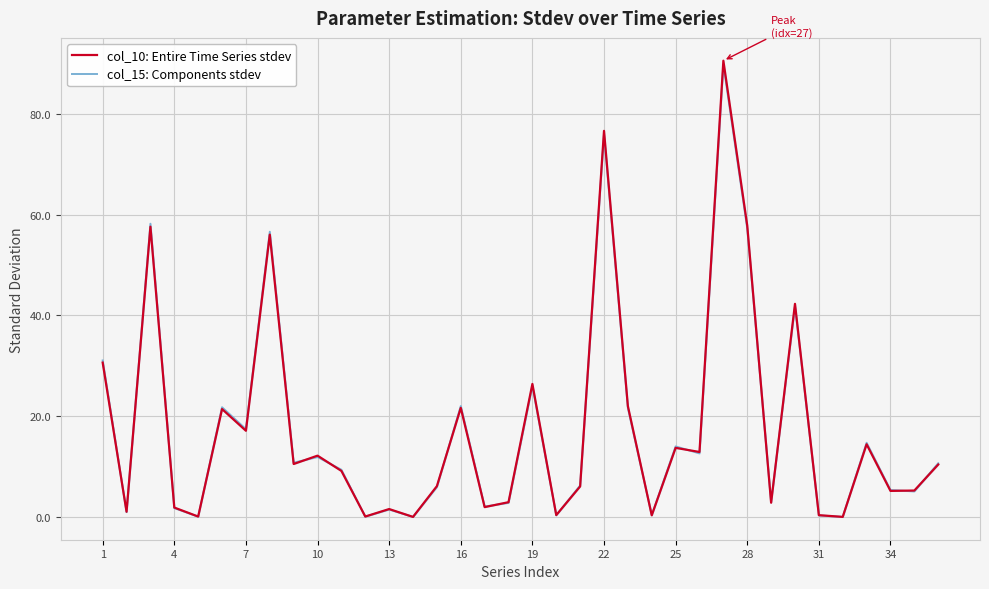

Reading right to left, list all the values displayed in this chart.

col_10: Entire Time Series stdev: 10.4	5.2	5.2	14.4	0.0	0.3	42.3	2.8	57.8	90.6	12.9	13.7	0.3	22.0	76.6	6.0	0.4	26.4	2.9	1.9	21.6	6.1	0.0	1.6	0.1	9.1	12.2	10.5	56.0	17.1	21.4	0.1	1.9	57.6	1.0	30.6
col_15: Components stdev: 10.6	5.1	5.3	14.7	0.0	0.3	41.8	2.9	57.2	89.8	12.6	14.0	0.4	21.6	76.0	6.2	0.3	26.0	2.8	2.1	22.0	5.9	0.0	1.5	0.1	9.4	11.9	10.8	56.6	17.4	21.8	0.1	1.8	58.2	1.0	31.1